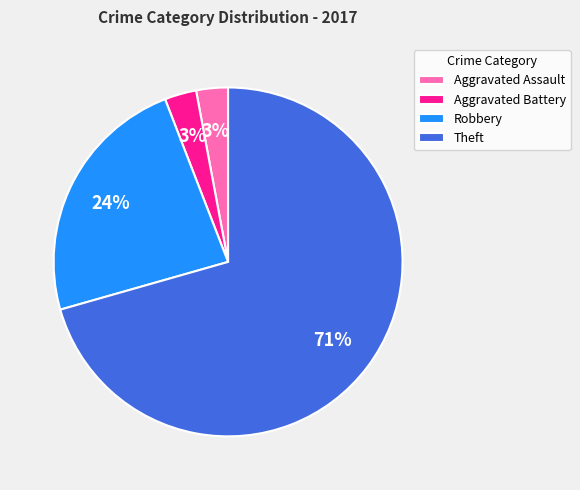

Which slice represents more than half of the pie?

Theft